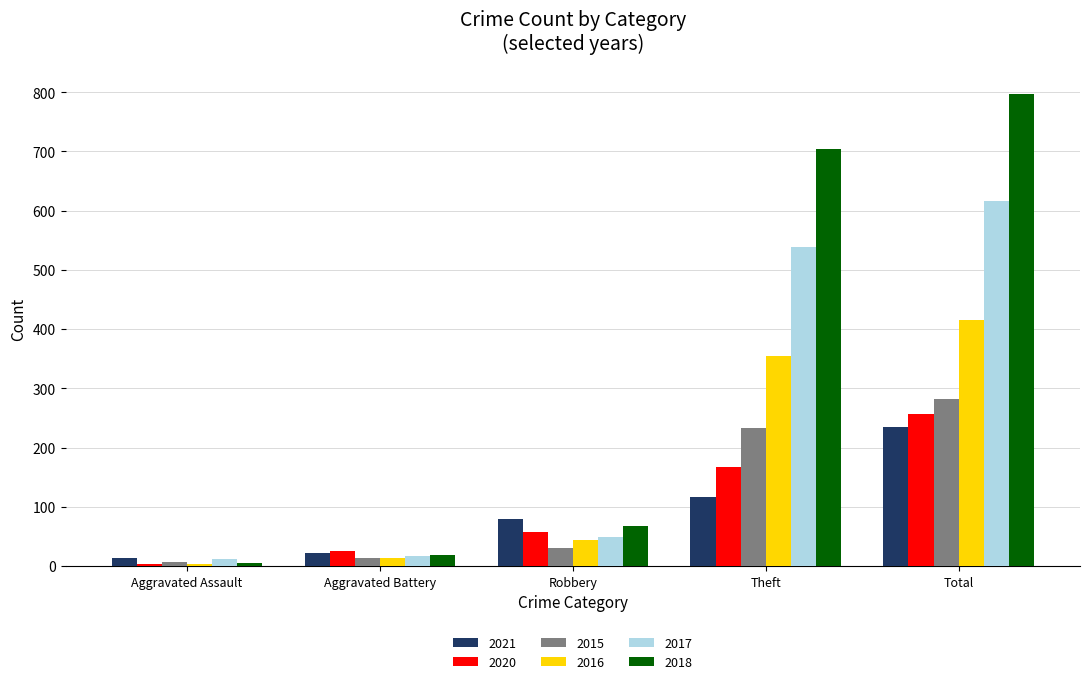

Reading left to right, extract all data points from this chart.

2021: Aggravated Assault=13	Aggravated Battery=22	Robbery=80	Theft=116	Total=234
2020: Aggravated Assault=4	Aggravated Battery=26	Robbery=57	Theft=168	Total=257
2015: Aggravated Assault=6	Aggravated Battery=13	Robbery=30	Theft=233	Total=282
2016: Aggravated Assault=3	Aggravated Battery=13	Robbery=44	Theft=354	Total=416
2017: Aggravated Assault=12	Aggravated Battery=17	Robbery=49	Theft=538	Total=617
2018: Aggravated Assault=5	Aggravated Battery=18	Robbery=67	Theft=705	Total=797